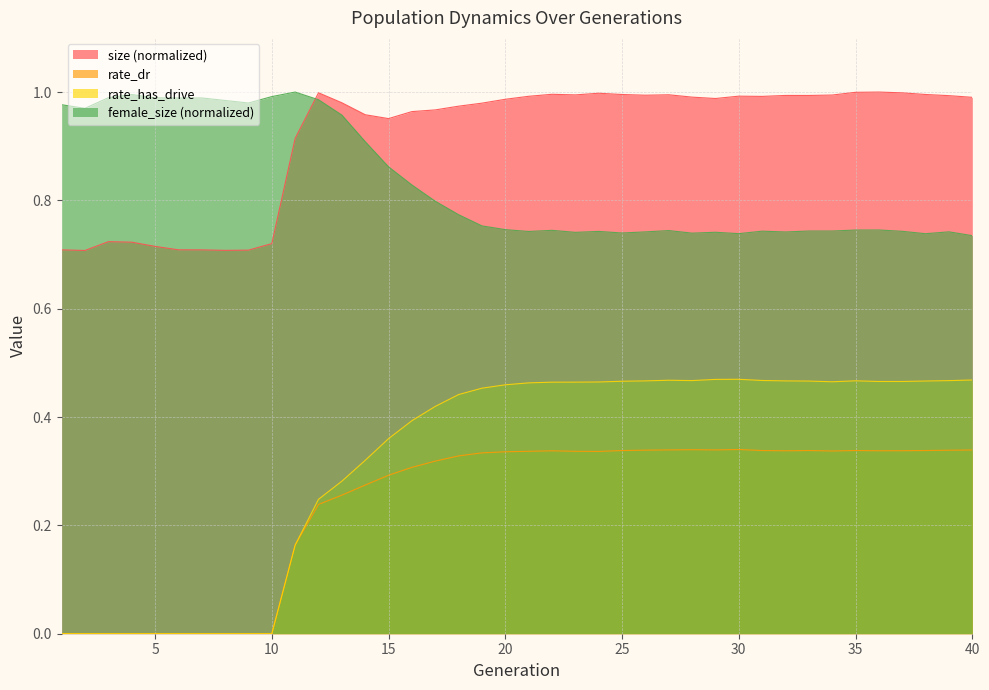

Which label corresponds to the smallest value in the chart?

1